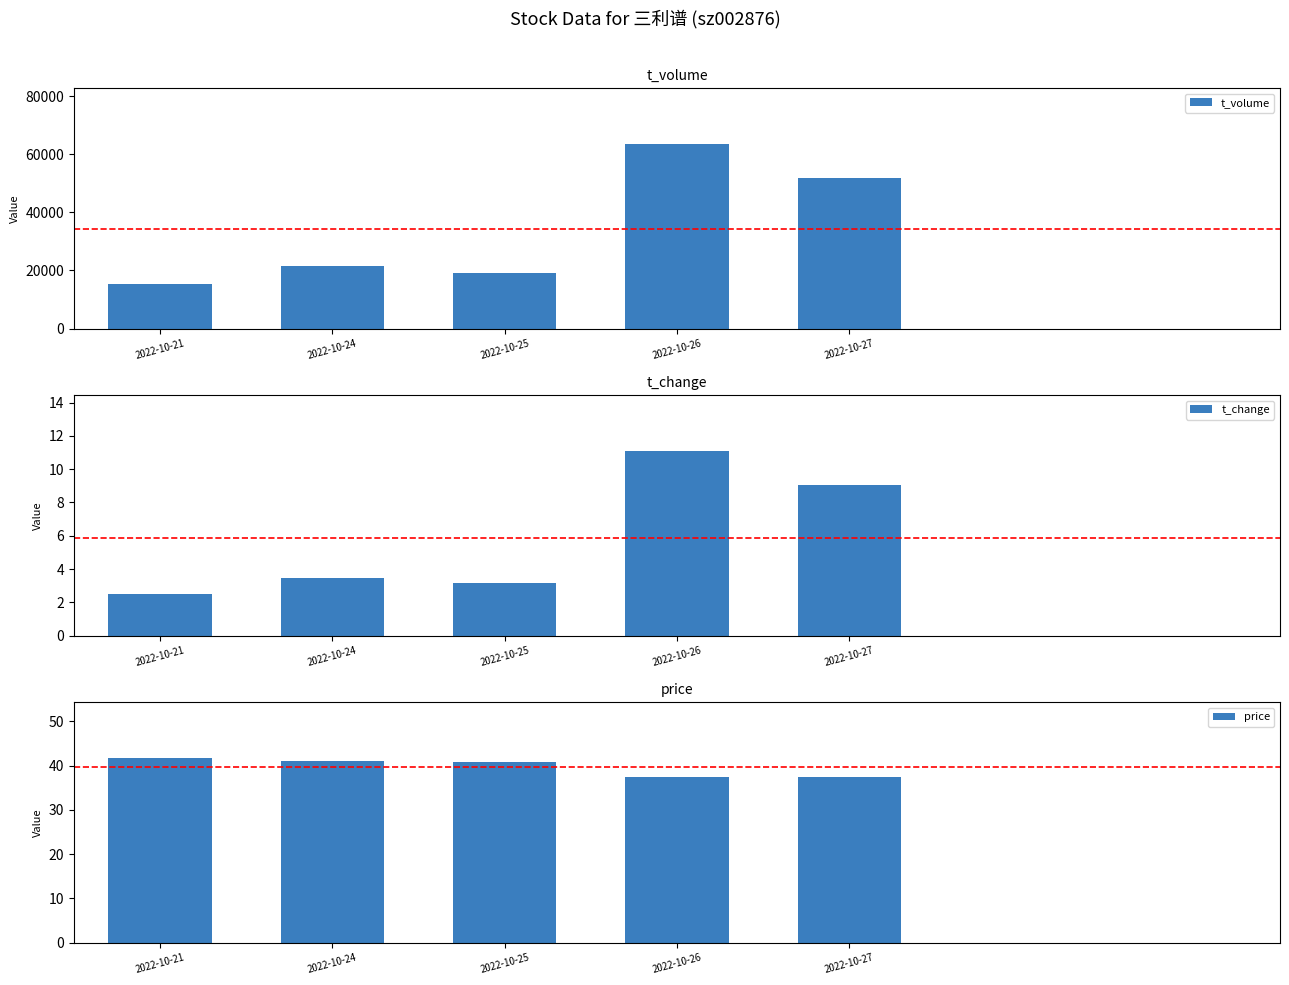

Are the bars horizontal?

No